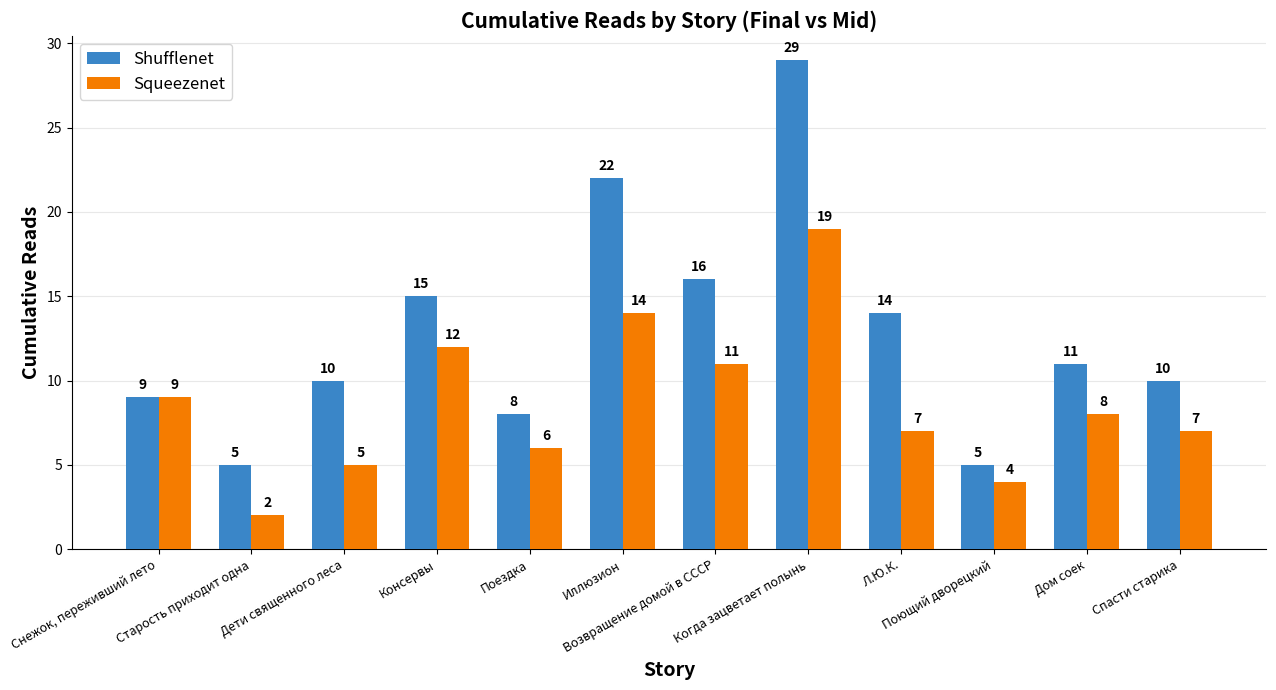

How many bars are there in total?

24